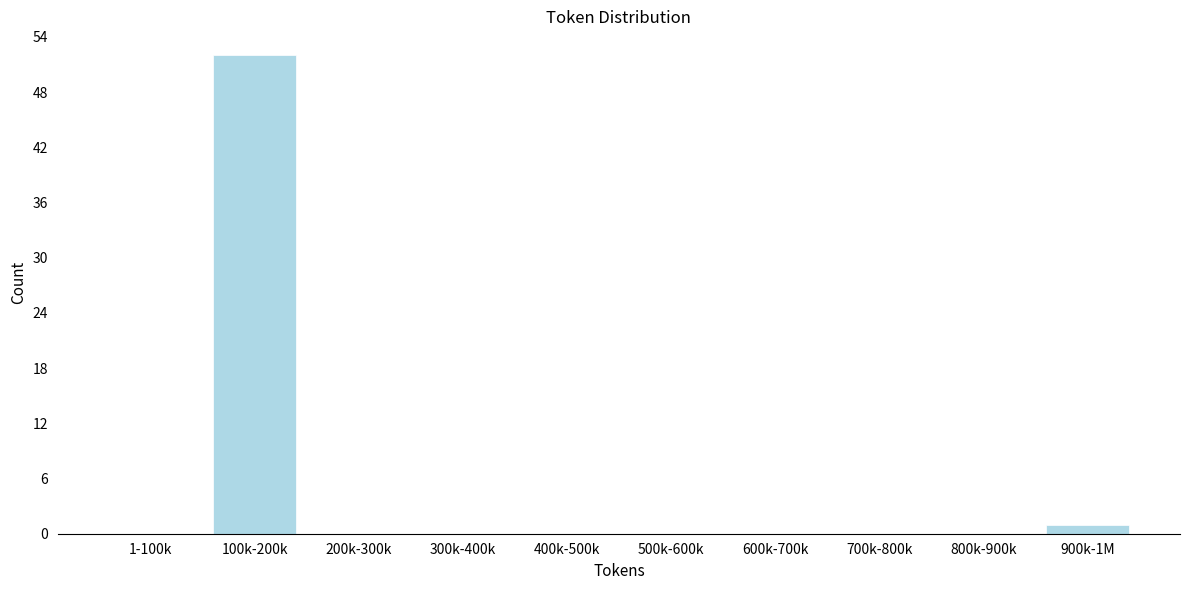

Reading left to right, list all the values displayed in this chart.

1-100k=0	100k-200k=52	200k-300k=0	300k-400k=0	400k-500k=0	500k-600k=0	600k-700k=0	700k-800k=0	800k-900k=0	900k-1M=1